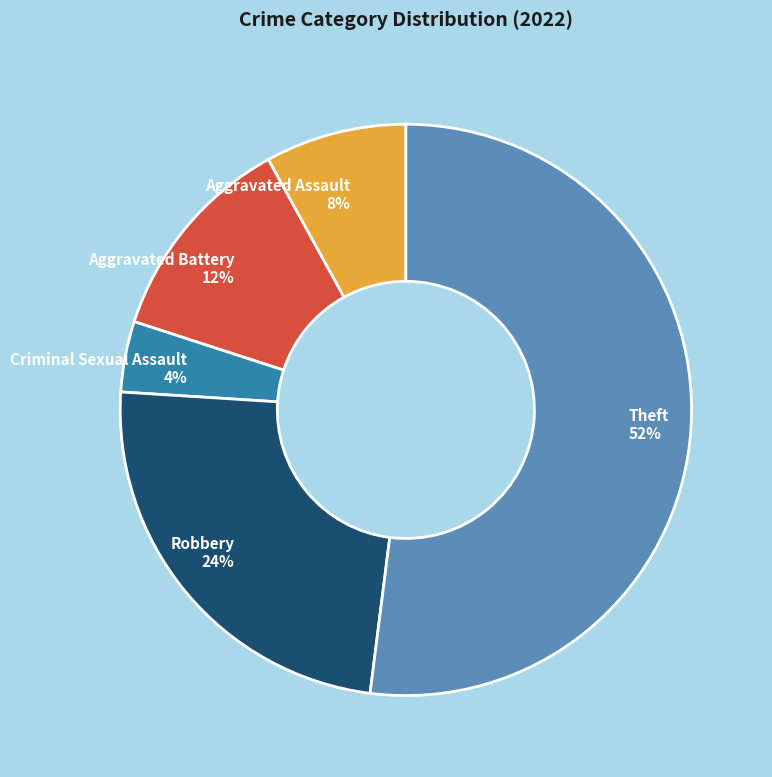

Rank the categories by value from highest to lowest.

Theft, Robbery, Aggravated Battery, Aggravated Assault, Criminal Sexual Assault